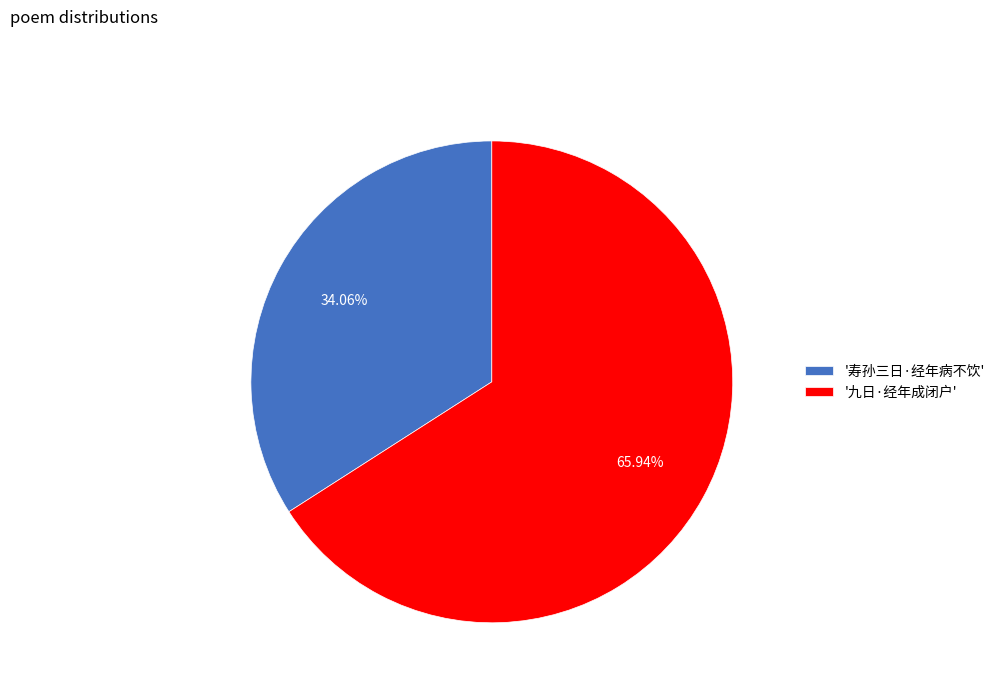

Which category has the smallest portion of the pie?

'寿孙三日·经年病不饮'